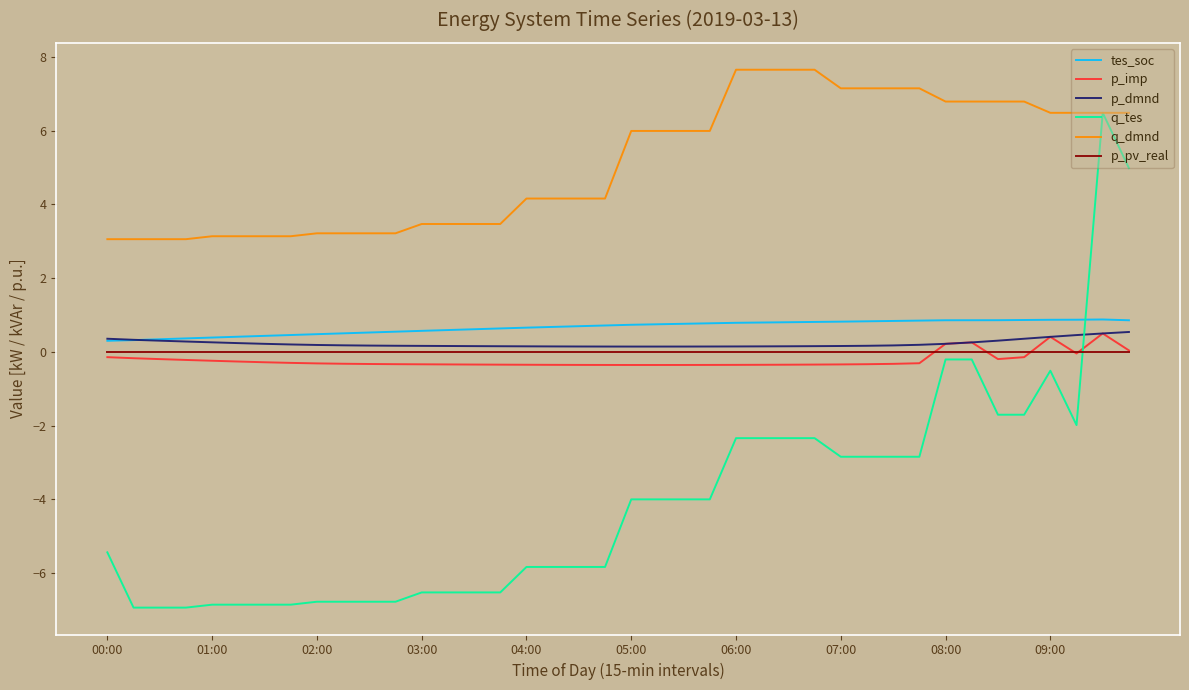

Which series has the widest spread of values?

q_tes